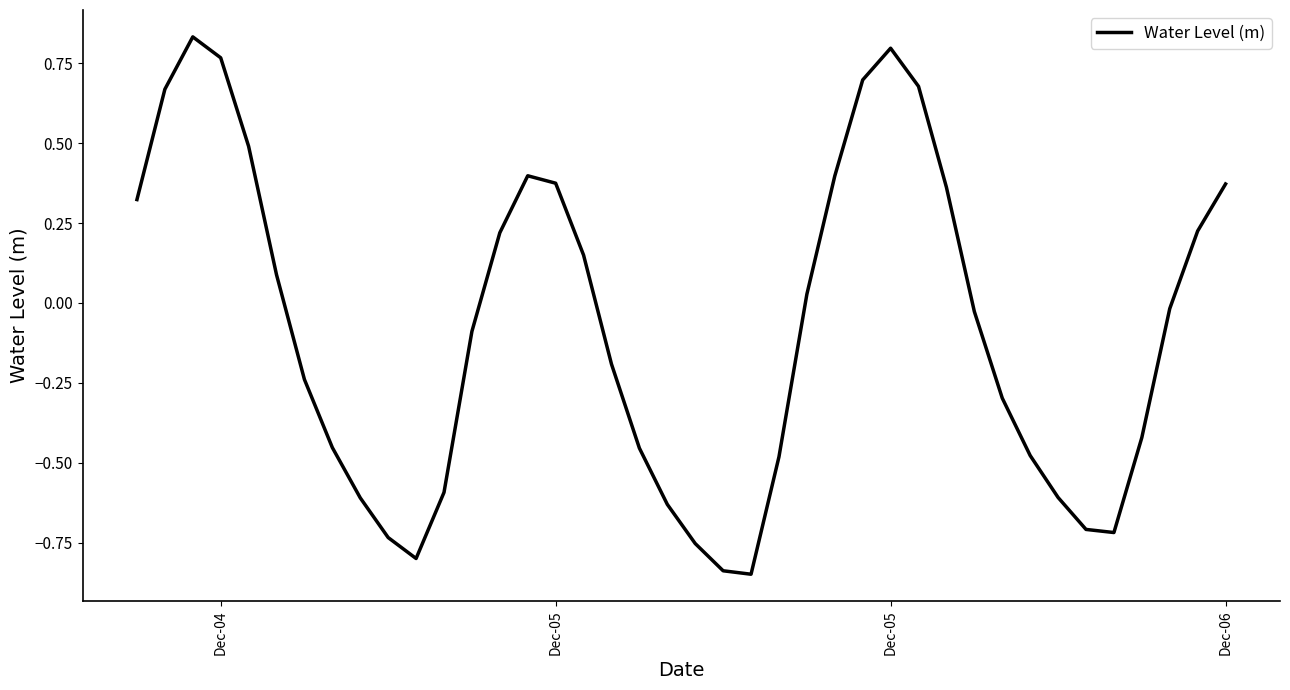

Is this an area chart (filled region under the line)?

No